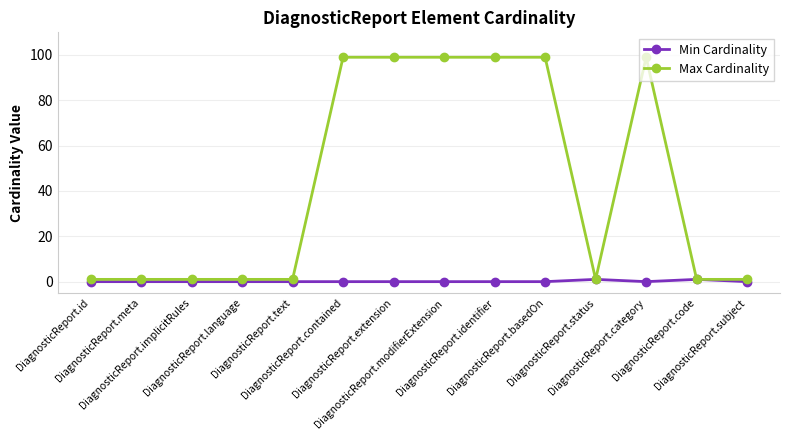

Rank the series at DiagnosticReport.category from highest to lowest value.

Max Cardinality, Min Cardinality